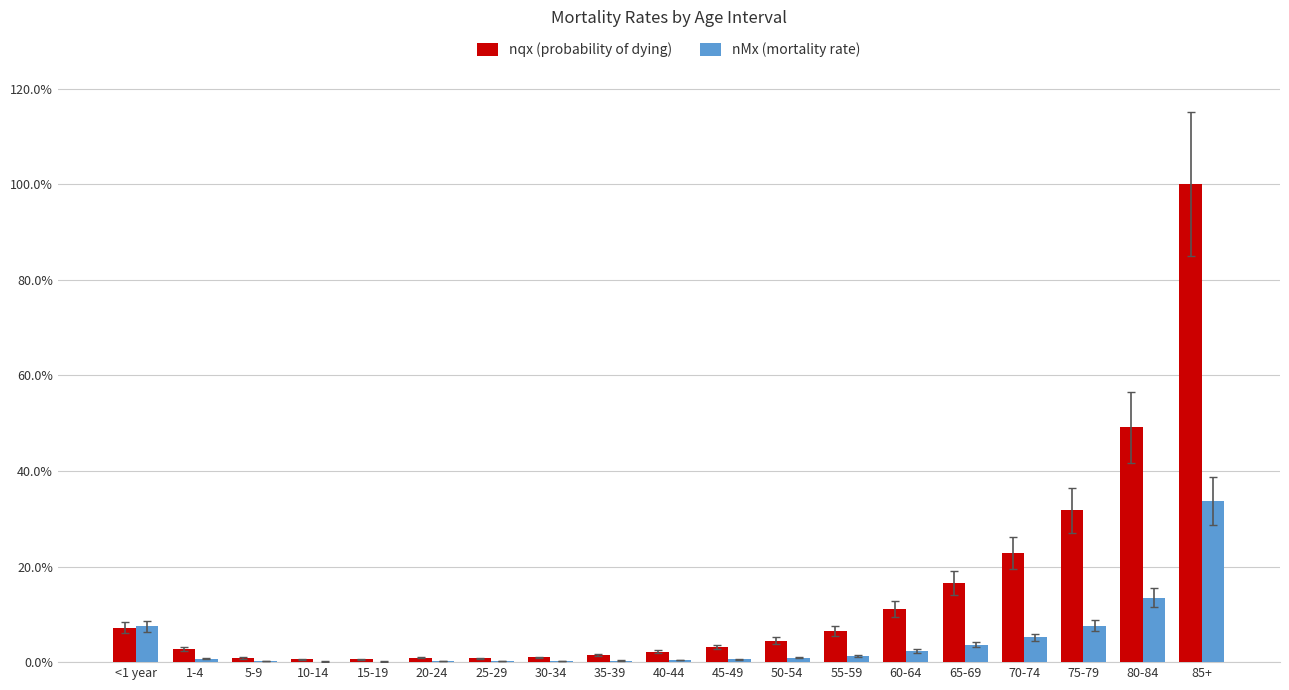

Does the chart contain stacked bars?

No